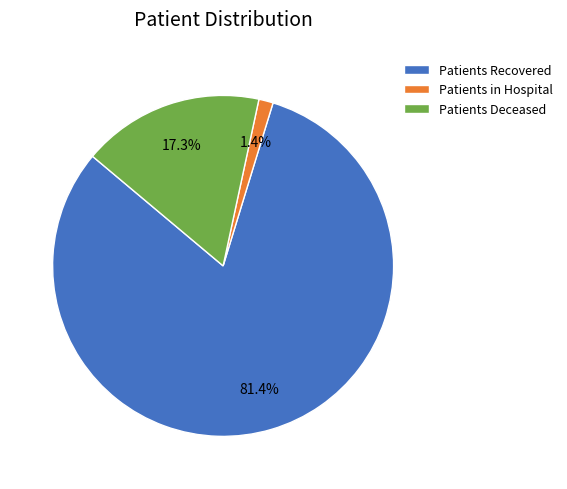

Count the number of slices in the pie.

3